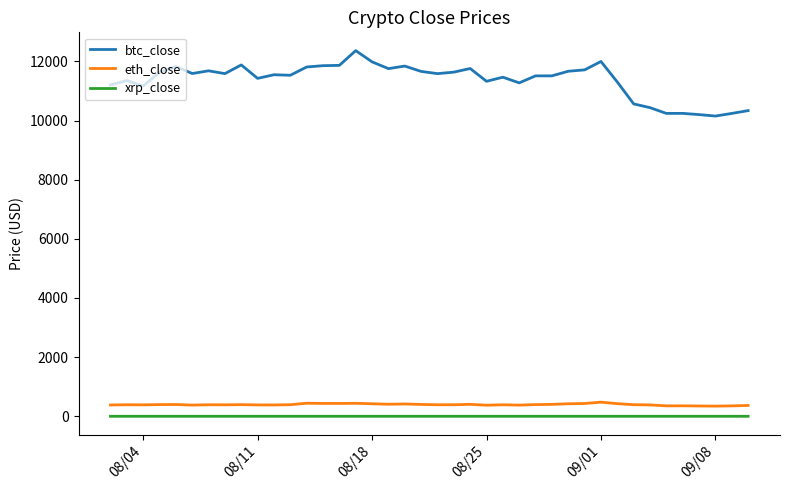

Which series has the largest total across all categories?

btc_close